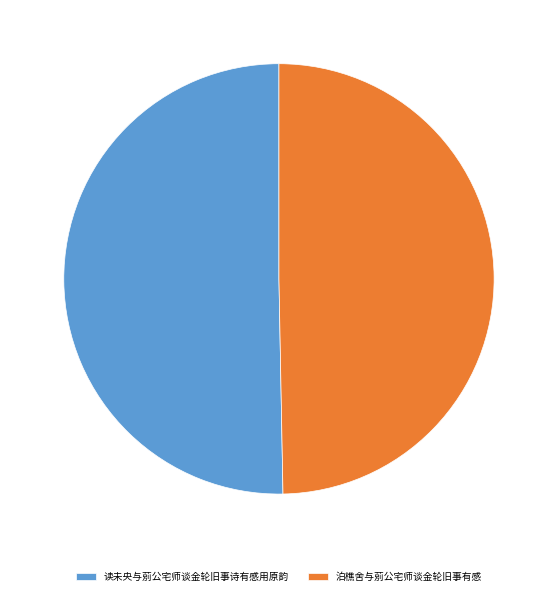

Which slice is the smallest?

泊樵舍与莂公宅师谈金轮旧事有感